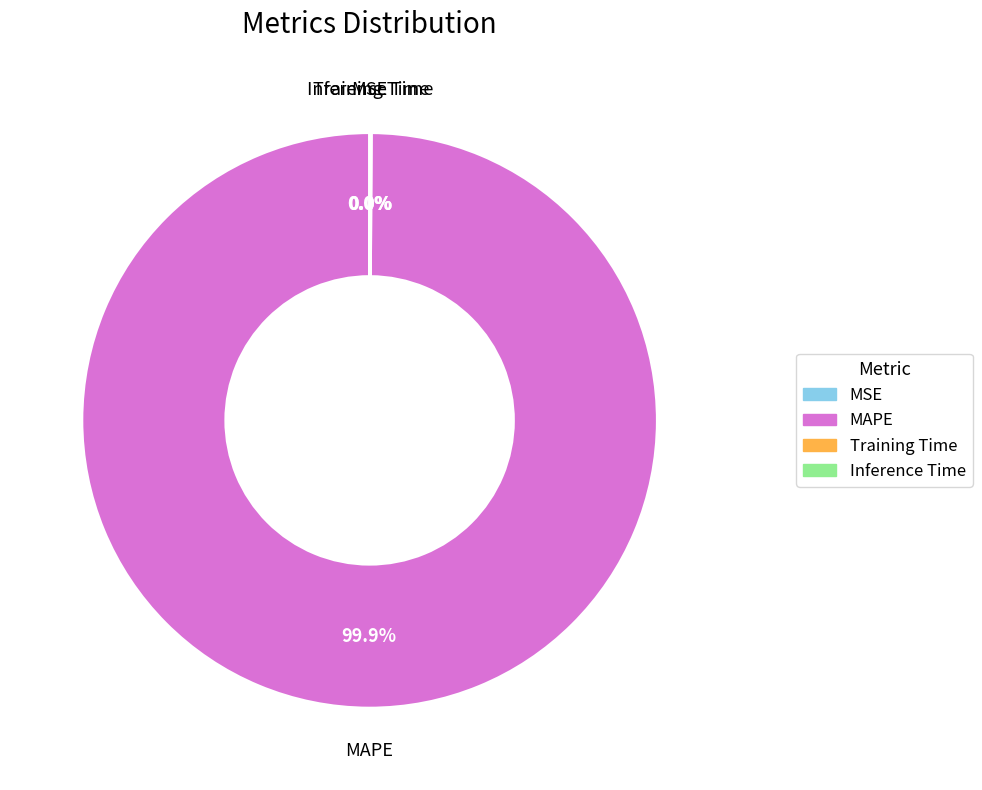

To the nearest percent, what percentage of the pie is MAPE?

100%